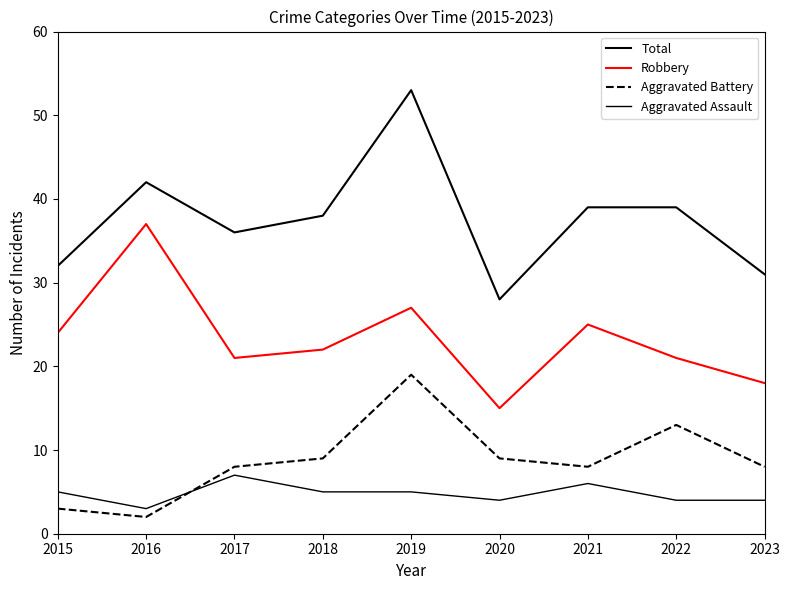

Which category has the lowest value across all series?

2016